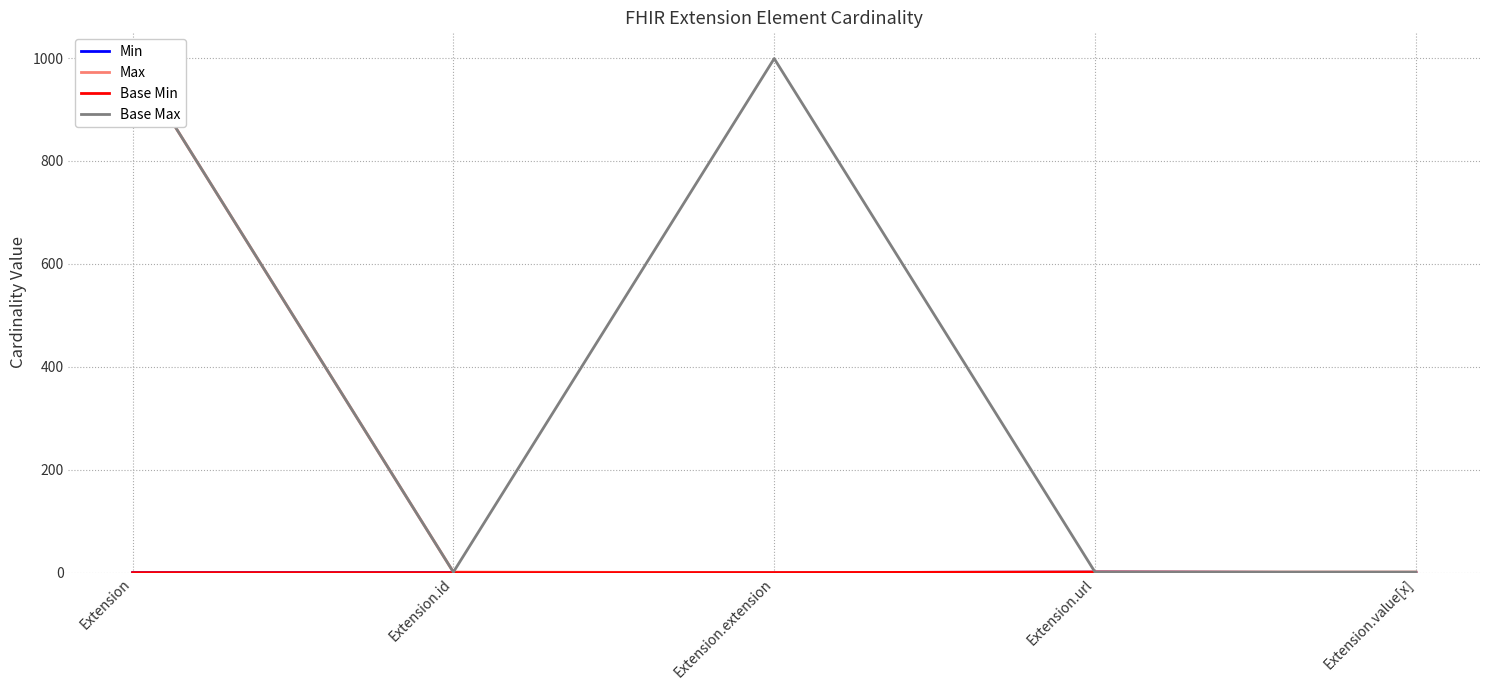

Is this an area chart (filled region under the line)?

No